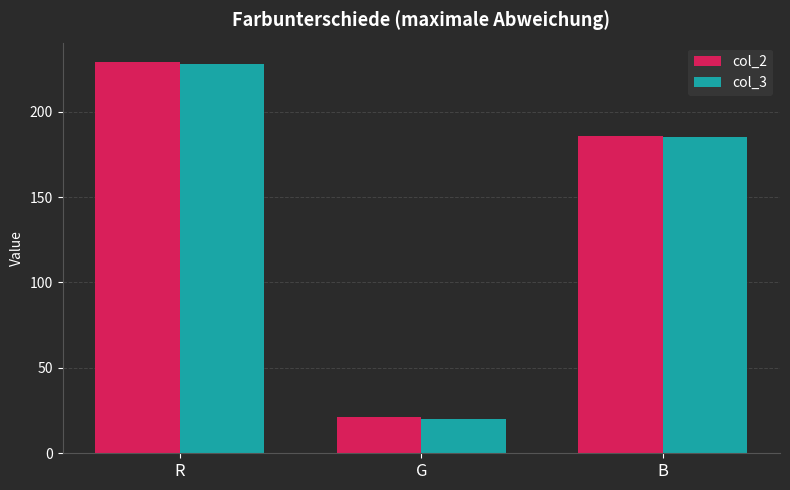

What is the greatest value displayed?

229